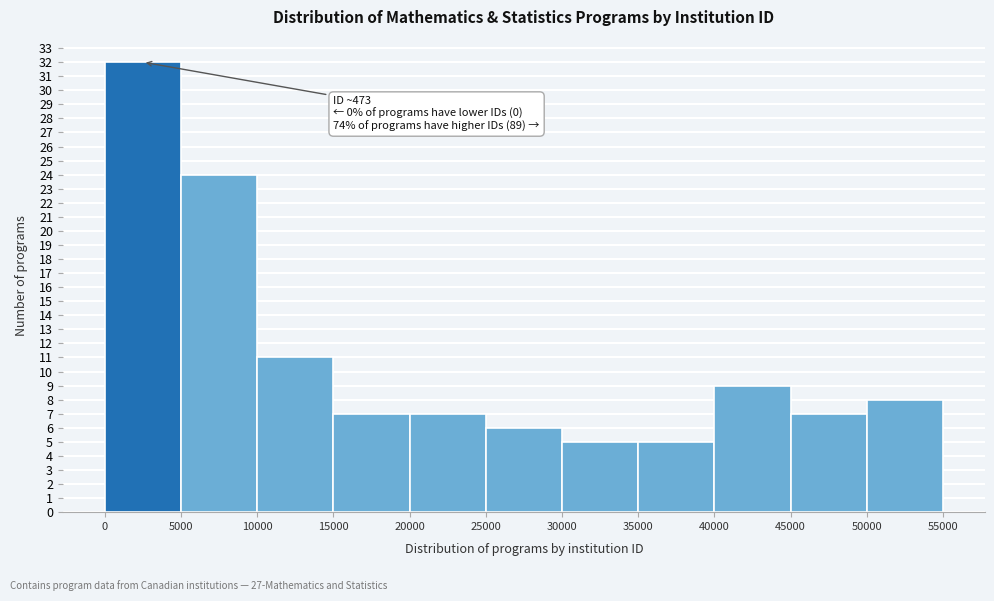

Over which range of the x-axis is the bar tallest?

0 to 5000